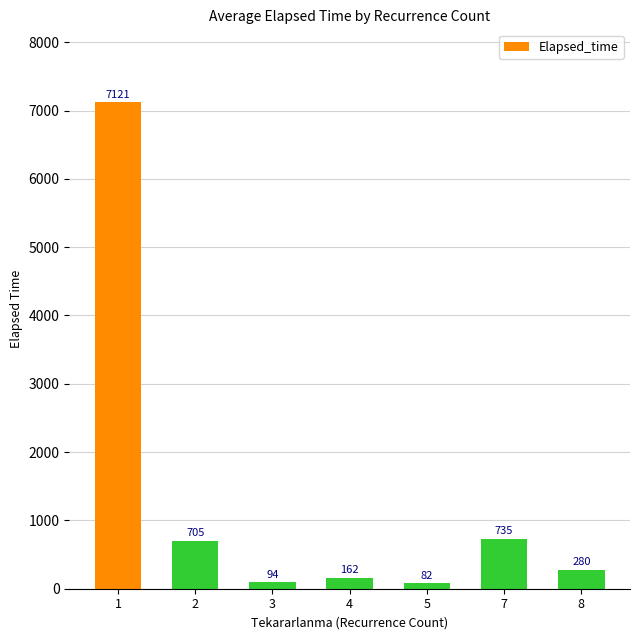

How many data points are less than 280?

3